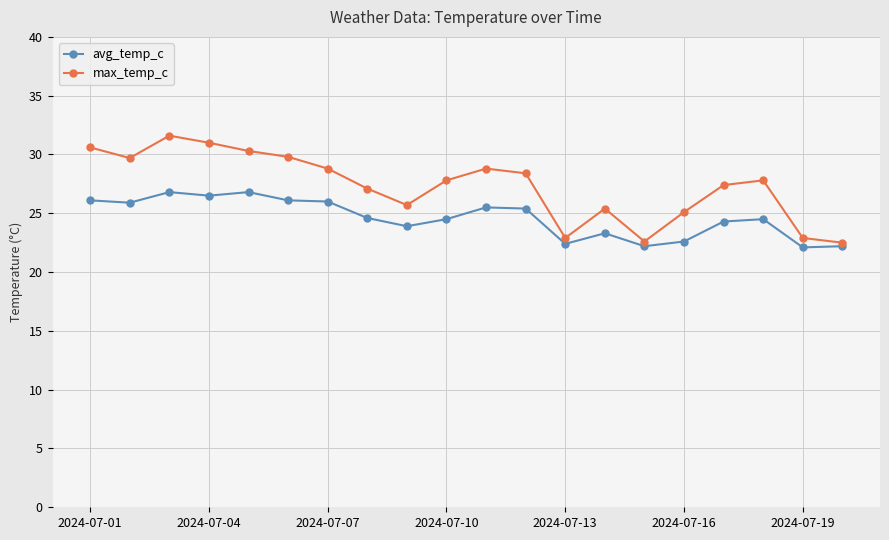

True or false: max_temp_c has more than 0 interior local peaks.

True